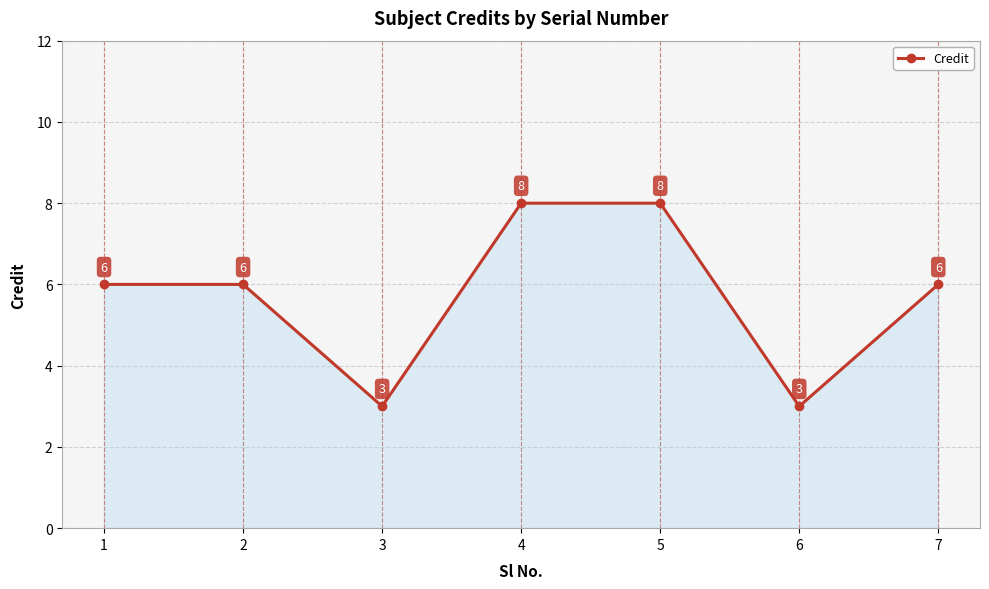

How many categories are shown in the chart?

7